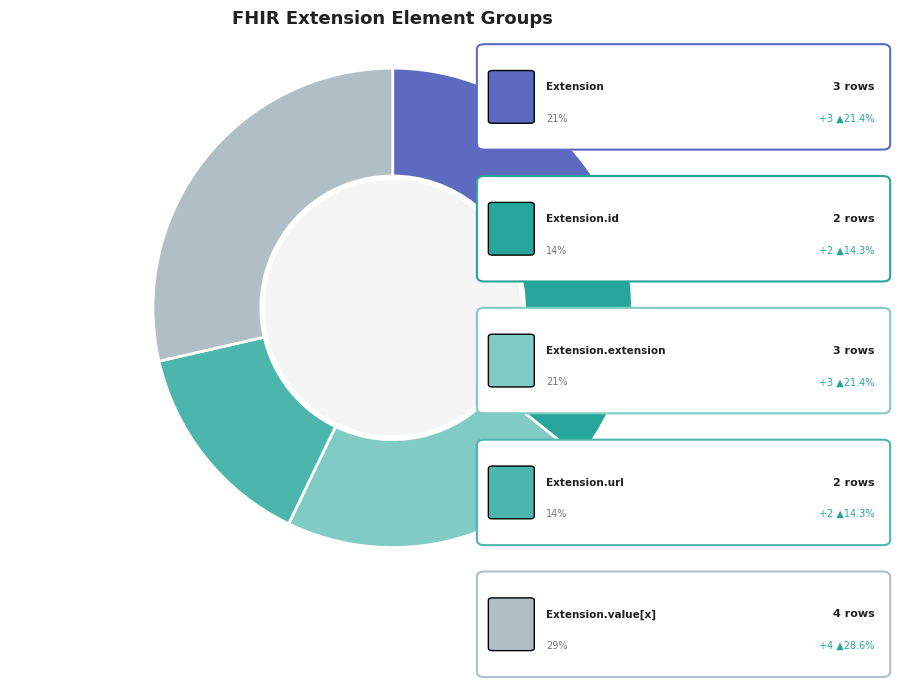

How many slices are in this pie chart?

5